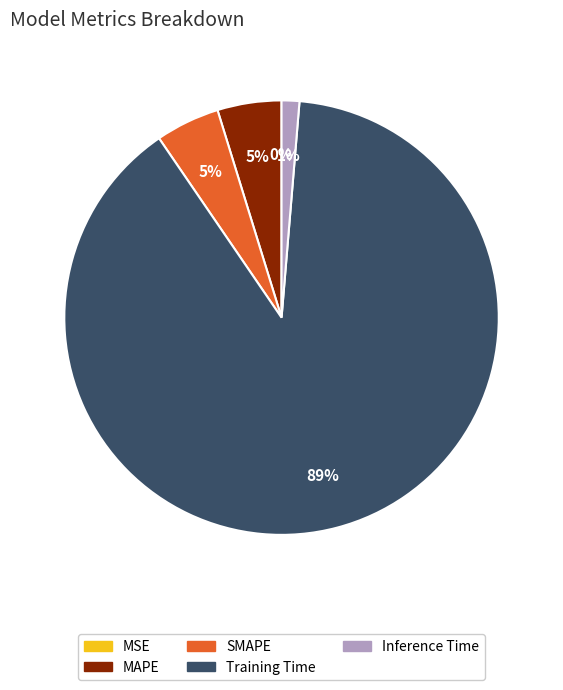

The Inference Time slice represents 1% of the pie. True or false?

True